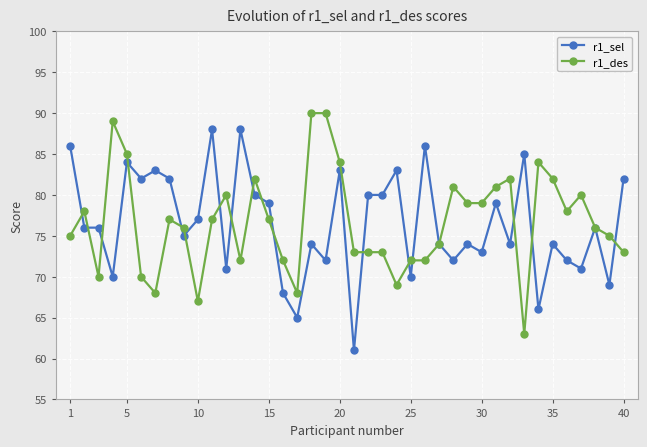

True or false: r1_sel has more than 2 interior local peaks.

True